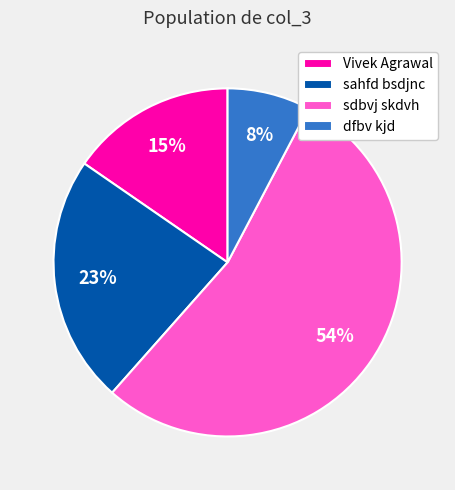

Is the sum of sahfd bsdjnc and Vivek Agrawal greater than half?

No